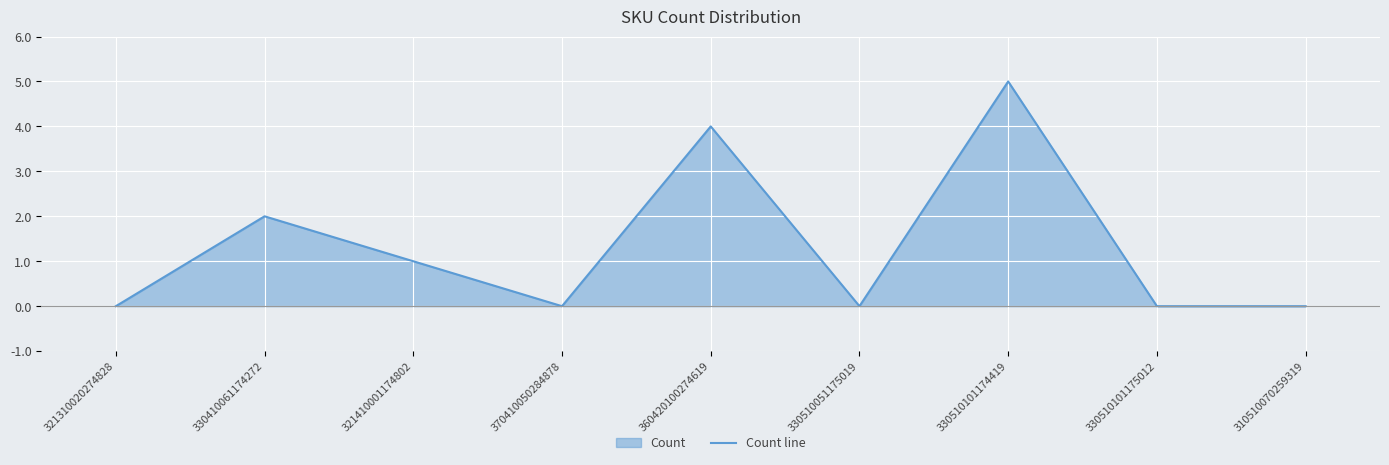

How many positive values are there?

4